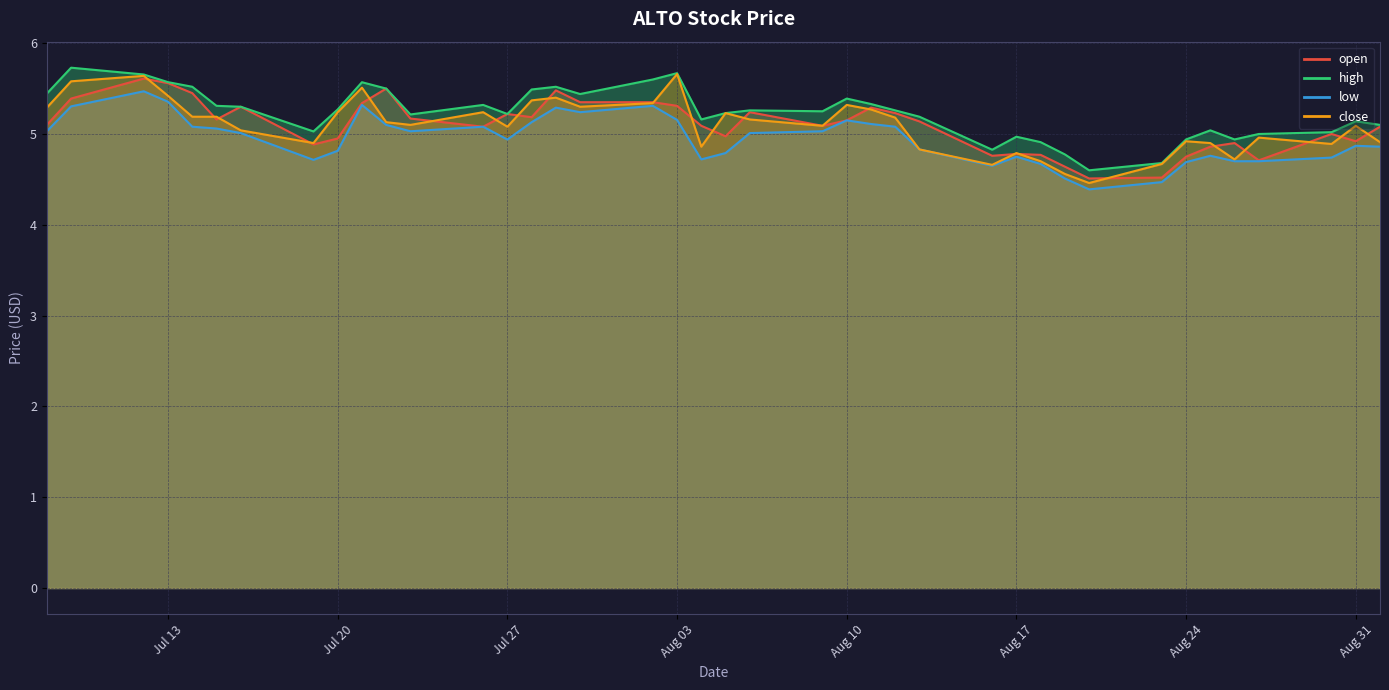

Reading left to right, list all the values displayed in this chart.

open: 5.1	5.4	5.6	5.6	5.5	5.2	5.3	4.9	5.0	5.3	5.5	5.2	5.1	5.2	5.2	5.5	5.3	5.3	5.3	5.1	5.0	5.2	5.1	5.2	5.3	5.2	5.1	4.8	4.8	4.8	4.6	4.5	4.5	4.8	4.9	4.9	4.7	5.0	4.9	5.1
high: 5.4	5.7	5.7	5.6	5.5	5.3	5.3	5.0	5.3	5.6	5.5	5.2	5.3	5.2	5.5	5.5	5.4	5.6	5.7	5.2	5.2	5.3	5.2	5.4	5.3	5.3	5.2	4.8	5.0	4.9	4.8	4.6	4.7	4.9	5.0	4.9	5.0	5.0	5.1	5.1
low: 5.0	5.3	5.5	5.4	5.1	5.1	5.0	4.7	4.8	5.3	5.1	5.0	5.1	4.9	5.1	5.3	5.2	5.3	5.2	4.7	4.8	5.0	5.0	5.2	5.1	5.1	4.8	4.7	4.8	4.7	4.5	4.4	4.5	4.7	4.8	4.7	4.7	4.7	4.9	4.9
close: 5.3	5.6	5.6	5.4	5.2	5.2	5.0	4.9	5.2	5.5	5.1	5.1	5.2	5.1	5.4	5.4	5.3	5.3	5.7	4.9	5.2	5.2	5.1	5.3	5.3	5.2	4.8	4.7	4.8	4.7	4.6	4.5	4.7	4.9	4.9	4.7	5.0	4.9	5.1	4.9